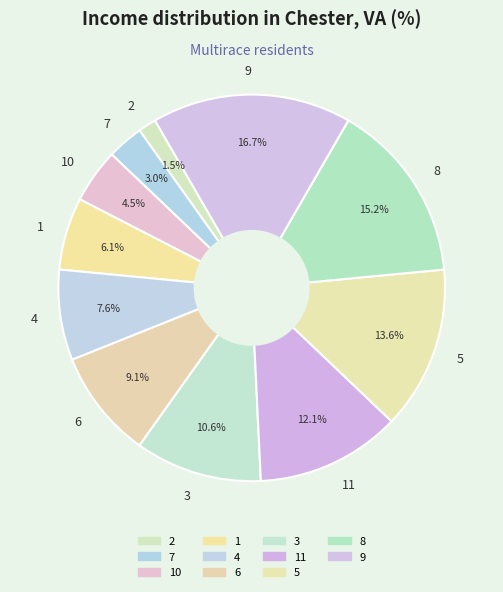

Is there a majority slice in this chart?

No